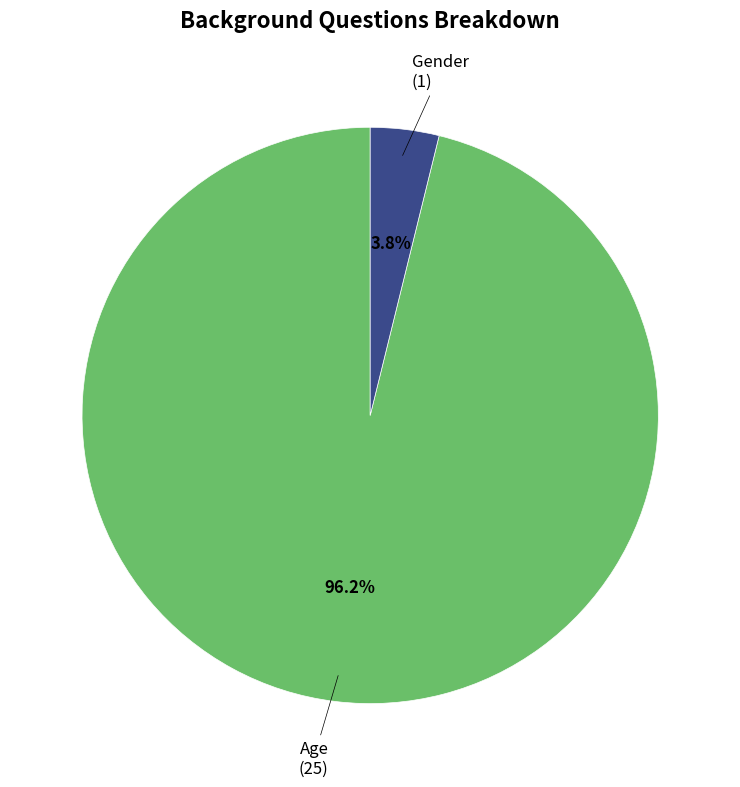

How many slices are in this pie chart?

2